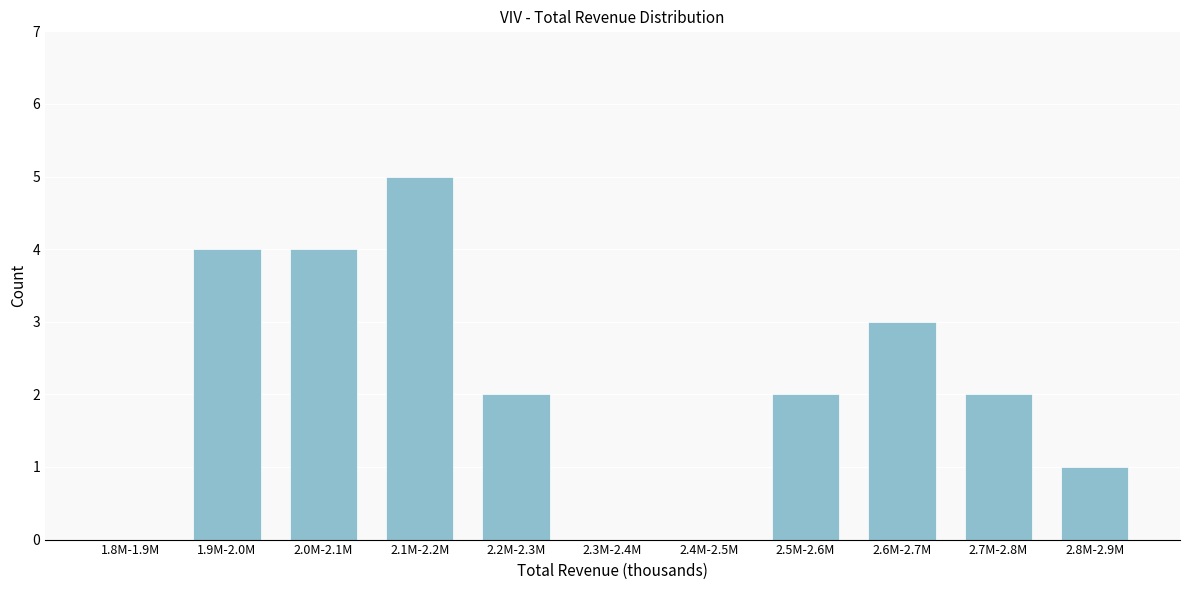

Reading left to right, extract all data points from this chart.

1.8M-1.9M=0	1.9M-2.0M=4	2.0M-2.1M=4	2.1M-2.2M=5	2.2M-2.3M=2	2.3M-2.4M=0	2.4M-2.5M=0	2.5M-2.6M=2	2.6M-2.7M=3	2.7M-2.8M=2	2.8M-2.9M=1